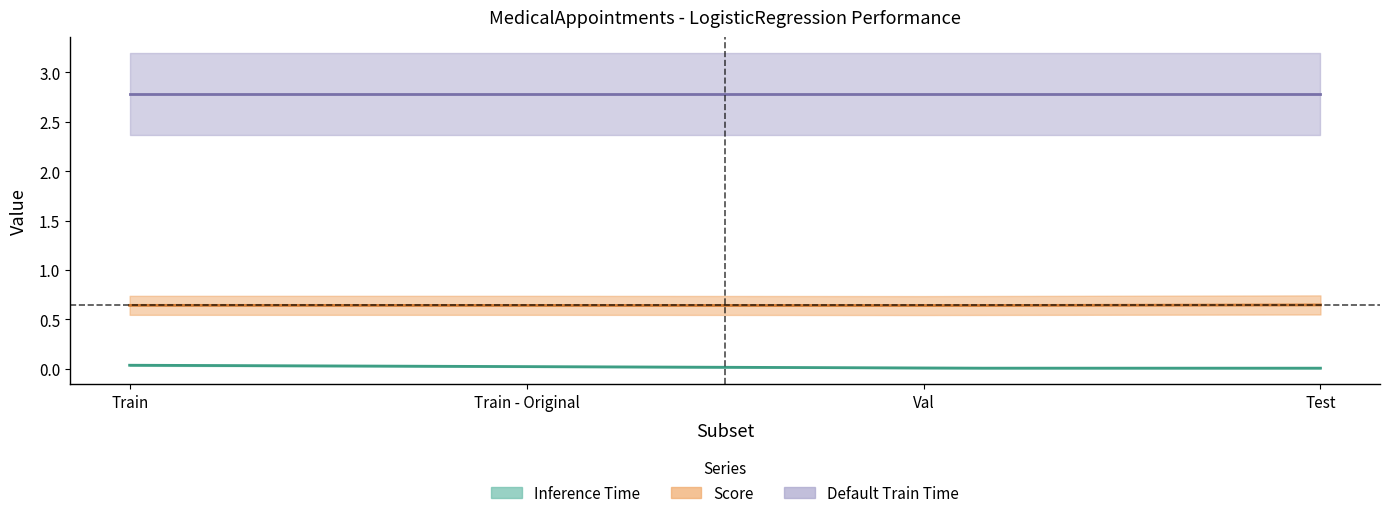

What is the label of the 2nd point from the left?

Train - Original